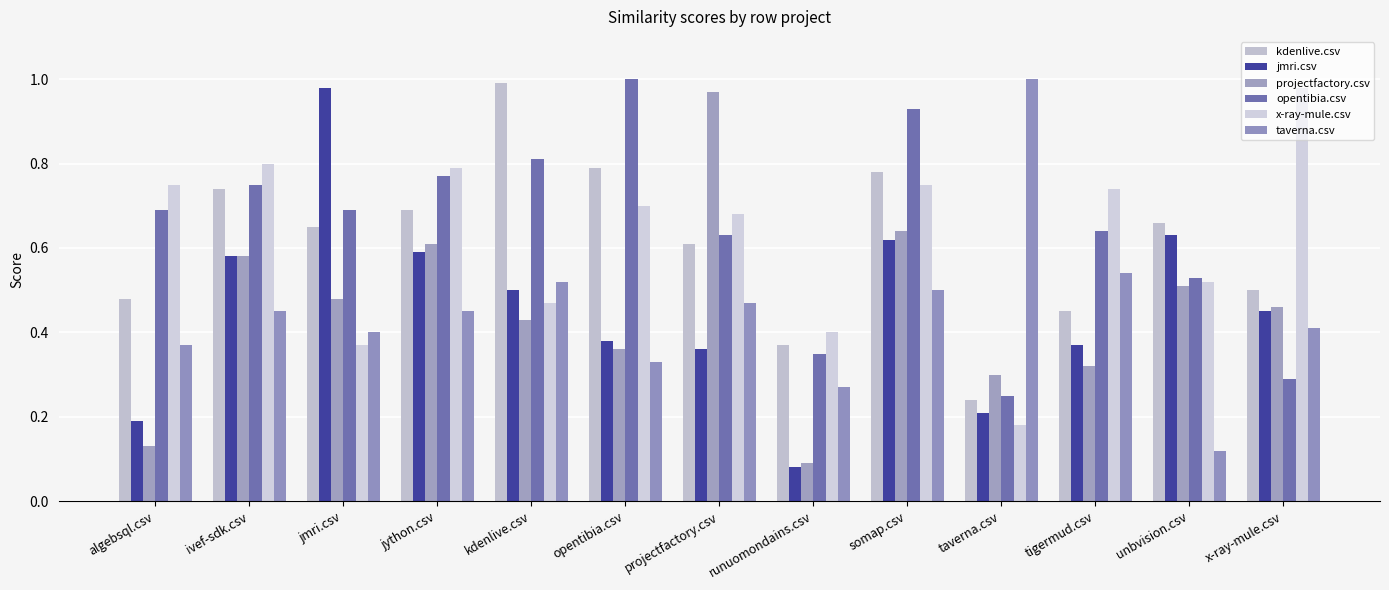

Reading left to right, transcribe all the data shown in this chart.

kdenlive.csv: algebsql.csv=0.5	ivef-sdk.csv=0.7	jmri.csv=0.7	jython.csv=0.7	kdenlive.csv=1.0	opentibia.csv=0.8	projectfactory.csv=0.6	runuomondains.csv=0.4	somap.csv=0.8	taverna.csv=0.2	tigermud.csv=0.5	unbvision.csv=0.7	x-ray-mule.csv=0.5
jmri.csv: algebsql.csv=0.2	ivef-sdk.csv=0.6	jmri.csv=1.0	jython.csv=0.6	kdenlive.csv=0.5	opentibia.csv=0.4	projectfactory.csv=0.4	runuomondains.csv=0.1	somap.csv=0.6	taverna.csv=0.2	tigermud.csv=0.4	unbvision.csv=0.6	x-ray-mule.csv=0.5
projectfactory.csv: algebsql.csv=0.1	ivef-sdk.csv=0.6	jmri.csv=0.5	jython.csv=0.6	kdenlive.csv=0.4	opentibia.csv=0.4	projectfactory.csv=1.0	runuomondains.csv=0.1	somap.csv=0.6	taverna.csv=0.3	tigermud.csv=0.3	unbvision.csv=0.5	x-ray-mule.csv=0.5
opentibia.csv: algebsql.csv=0.7	ivef-sdk.csv=0.8	jmri.csv=0.7	jython.csv=0.8	kdenlive.csv=0.8	opentibia.csv=1.0	projectfactory.csv=0.6	runuomondains.csv=0.3	somap.csv=0.9	taverna.csv=0.2	tigermud.csv=0.6	unbvision.csv=0.5	x-ray-mule.csv=0.3
x-ray-mule.csv: algebsql.csv=0.8	ivef-sdk.csv=0.8	jmri.csv=0.4	jython.csv=0.8	kdenlive.csv=0.5	opentibia.csv=0.7	projectfactory.csv=0.7	runuomondains.csv=0.4	somap.csv=0.8	taverna.csv=0.2	tigermud.csv=0.7	unbvision.csv=0.5	x-ray-mule.csv=1.0
taverna.csv: algebsql.csv=0.4	ivef-sdk.csv=0.5	jmri.csv=0.4	jython.csv=0.5	kdenlive.csv=0.5	opentibia.csv=0.3	projectfactory.csv=0.5	runuomondains.csv=0.3	somap.csv=0.5	taverna.csv=1.0	tigermud.csv=0.5	unbvision.csv=0.1	x-ray-mule.csv=0.4